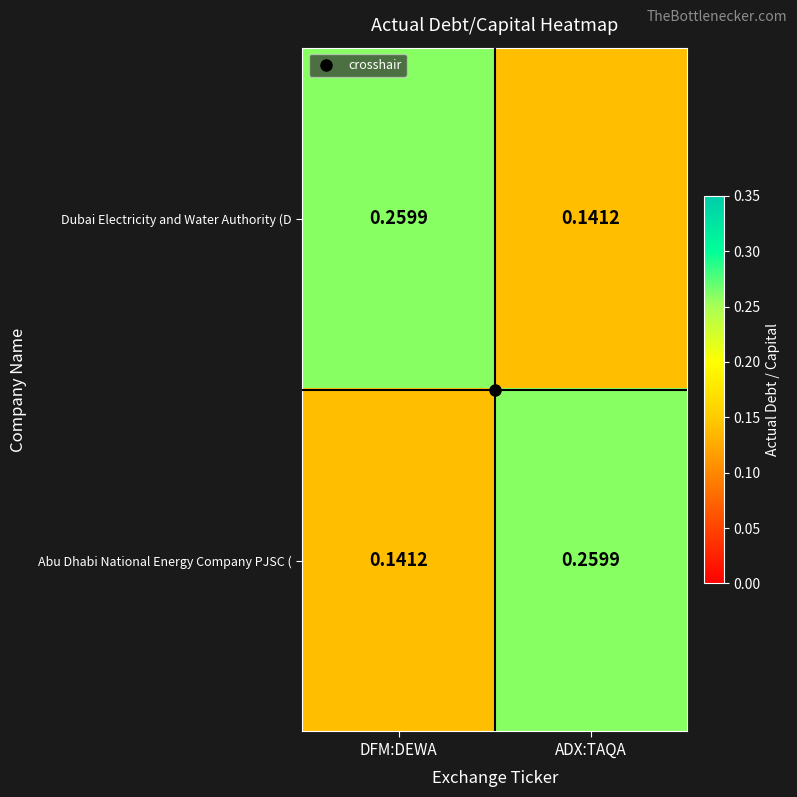

At which label does Abu Dhabi National Energy Company PJSC ( reach its minimum?

DFM:DEWA